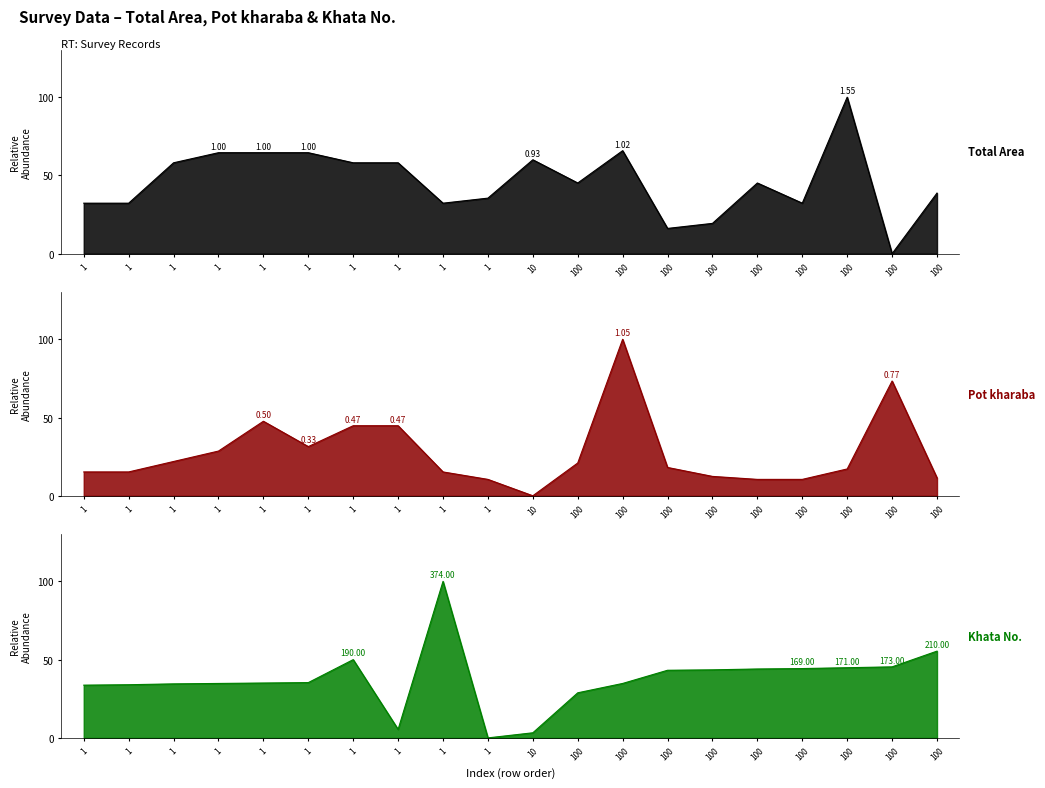

How many lines are shown in the chart?

3